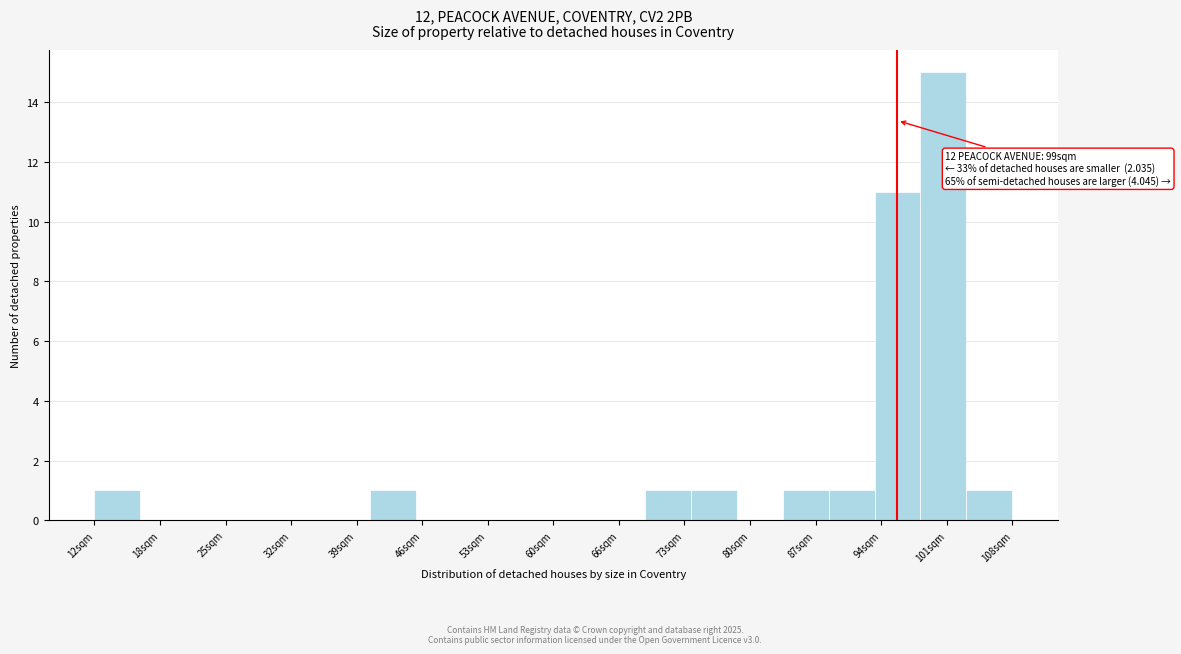

Which range on the x-axis has the tallest bar?

98.4 to 103.2